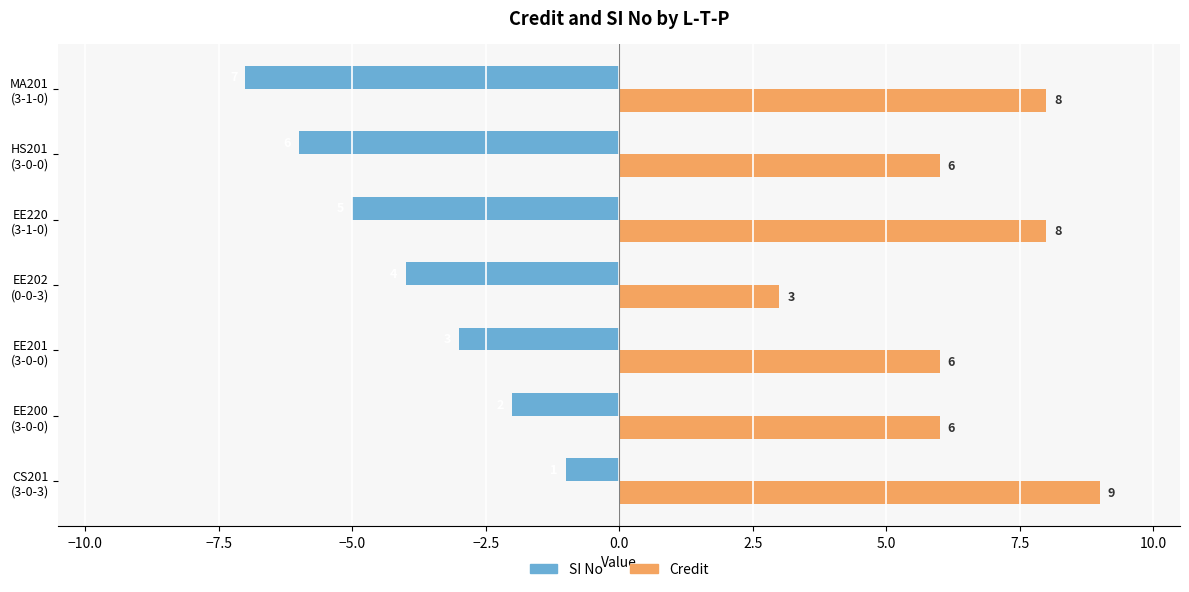

At how many categories does at least one series exceed 4?

6